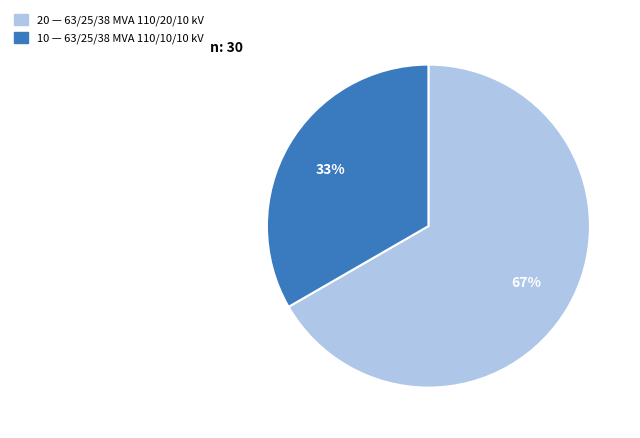

Is there a majority slice in this chart?

Yes